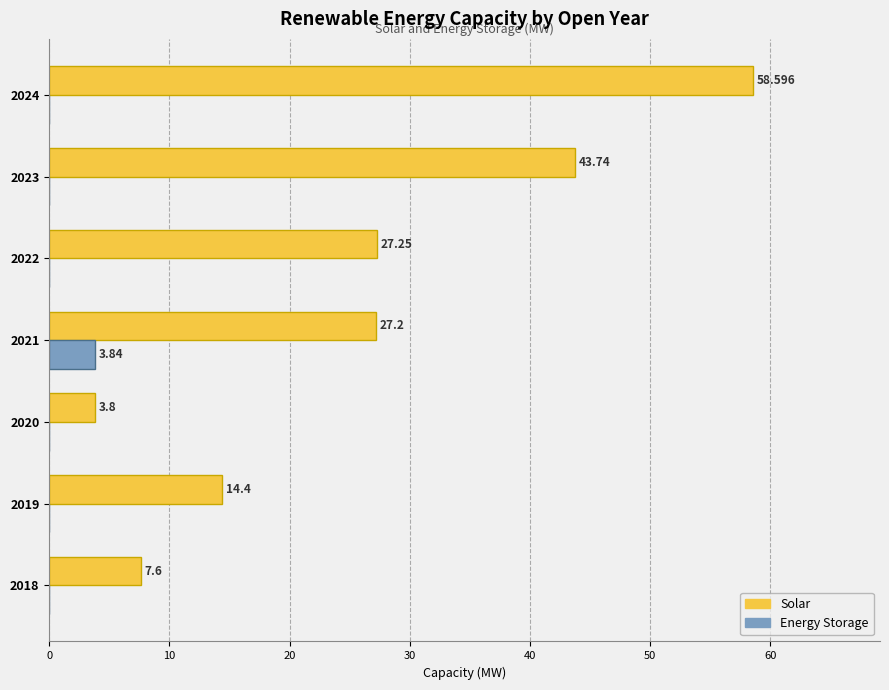

Which series has the largest total across all categories?

Solar